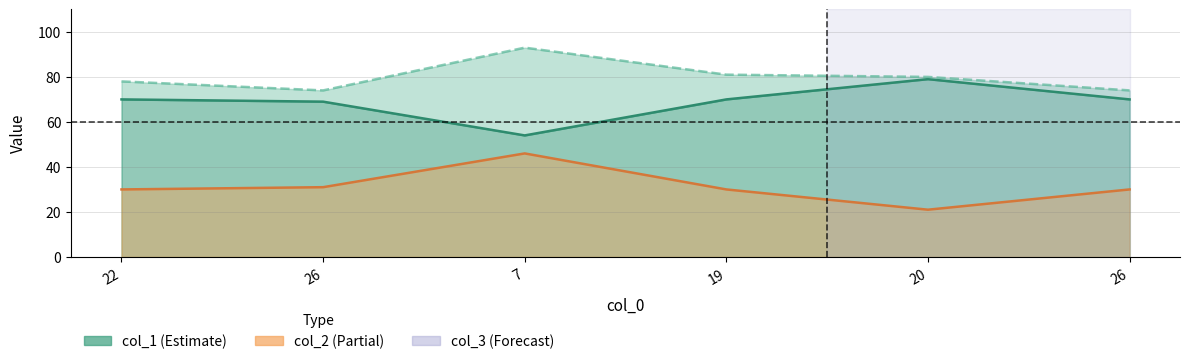

At which category is the sum across all series the highest?

7